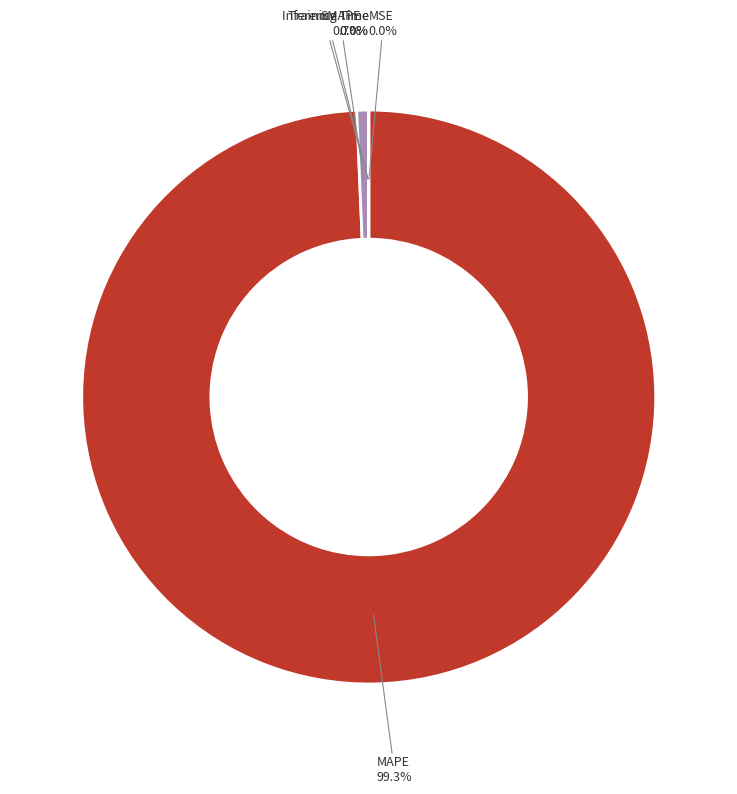

Rank the categories by value from highest to lowest.

MAPE, SMAPE, MSE, Training Time, Inference Time